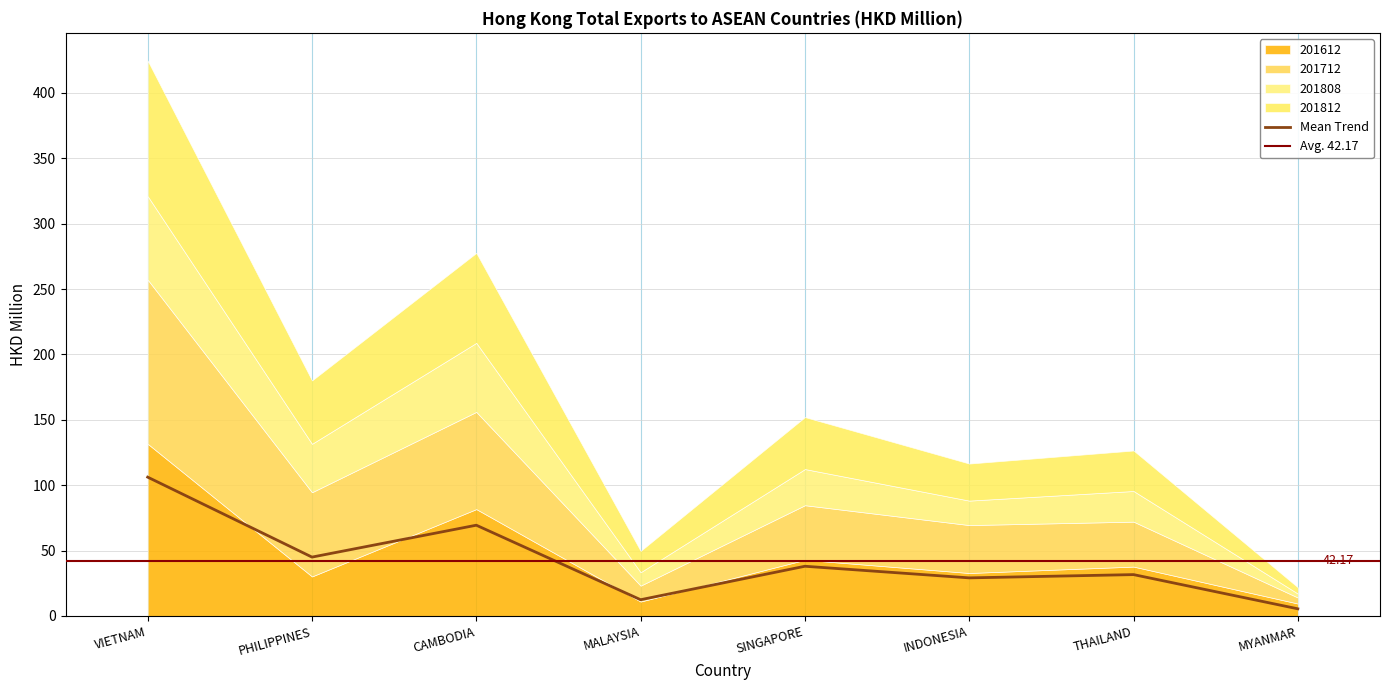

At which label is 201712 closest to 65?

PHILIPPINES